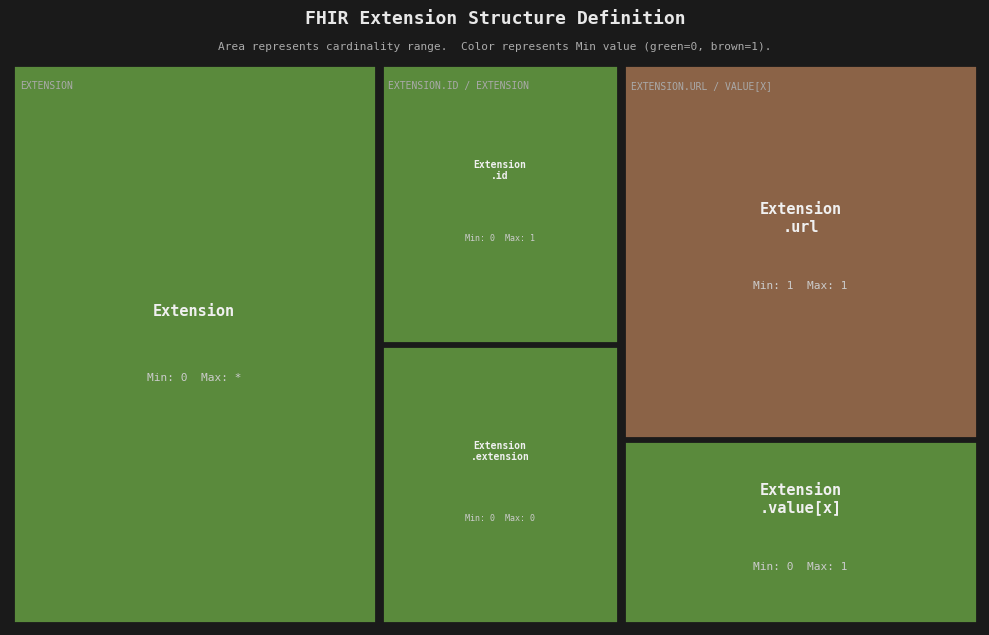

The value of Extension.extension at Extension.id is 0. True or false?

False